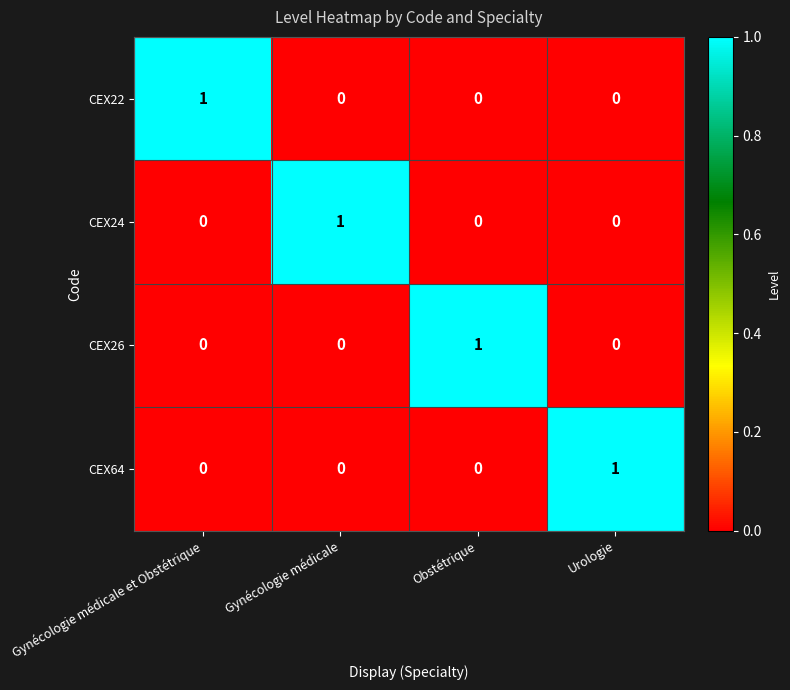

How many positive values does the CEX26 series have?

1